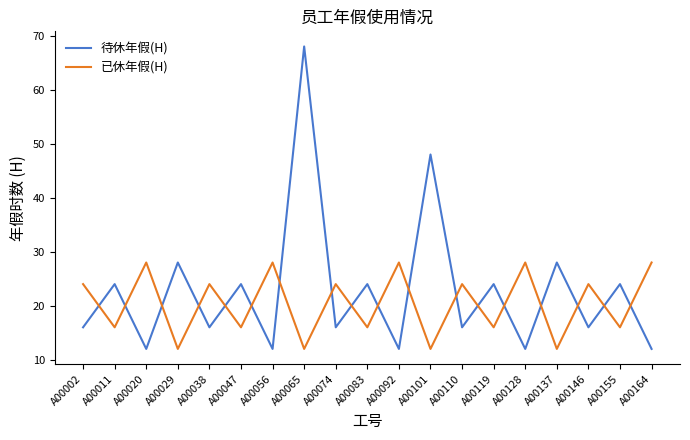

Where is 待休年假(H) nearest to the value 40?

A00101